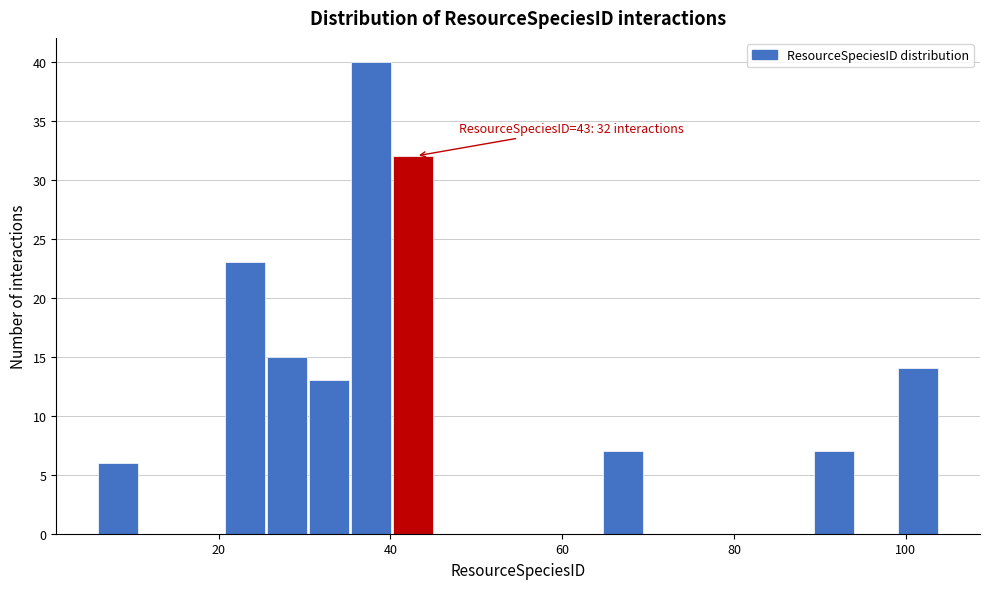

Around what value on the x-axis is the tallest bar? Give the approximate position of its centre, as read against the axis.

38